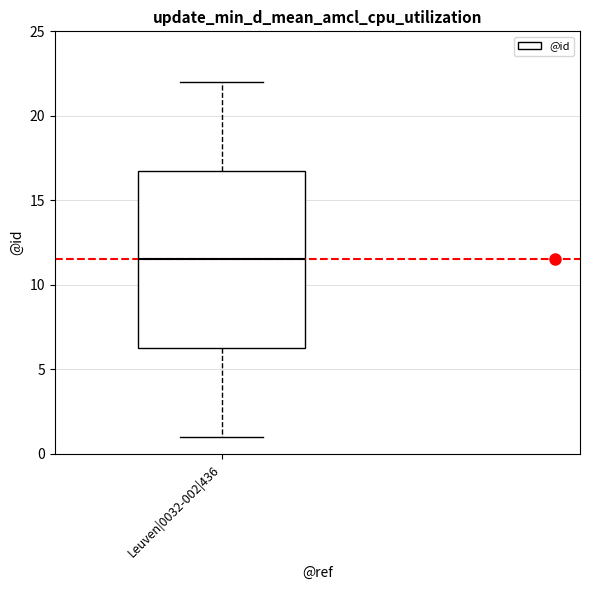

Where does the upper whisker of the box for Leuven|0032-002|436 end on the y-axis? The values are not printed on the chart, so give them approximately, as read against the axis.

22.0